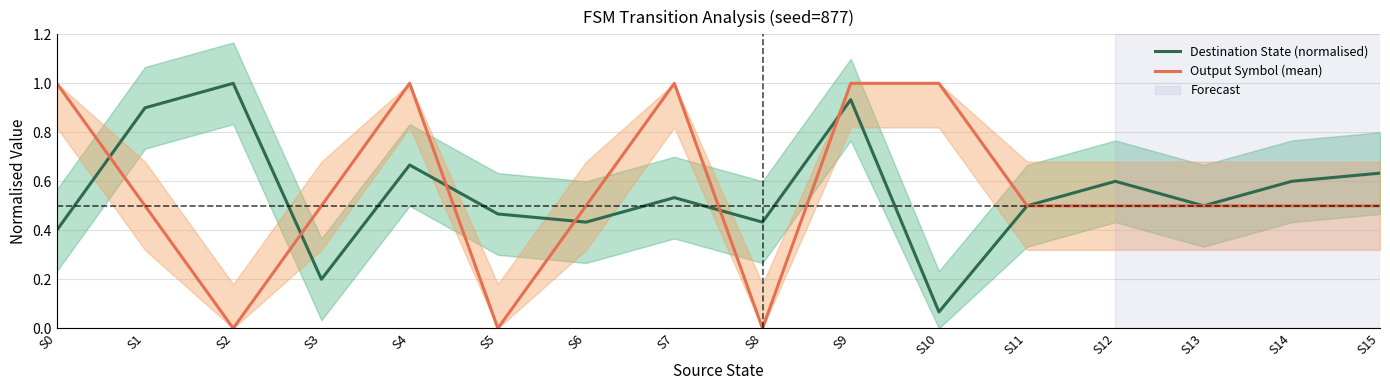

What is the approximate value of Output Symbol (mean) at S3?

0.5